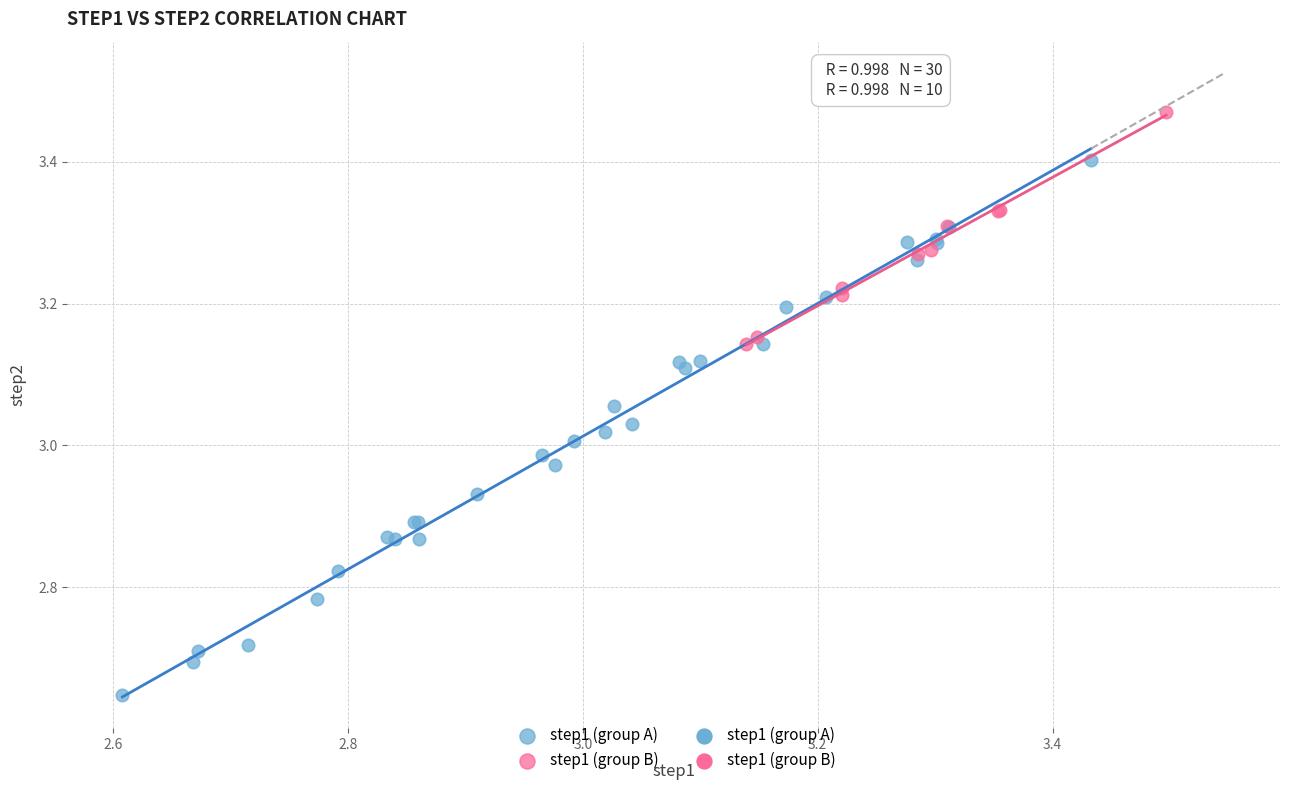

Which series contains the highest Y value?

step1 (group B)